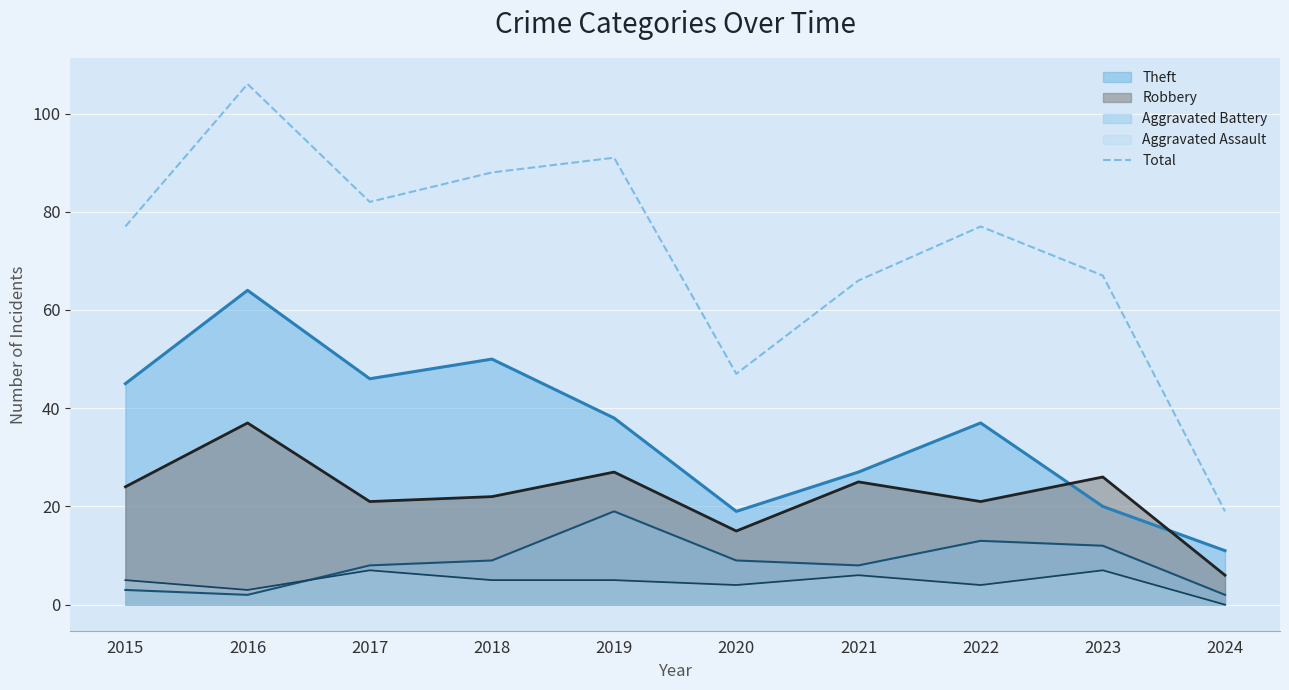

List the labels in order of value, largest first.

2016, 2019, 2018, 2017, 2015, 2022, 2023, 2021, 2020, 2024